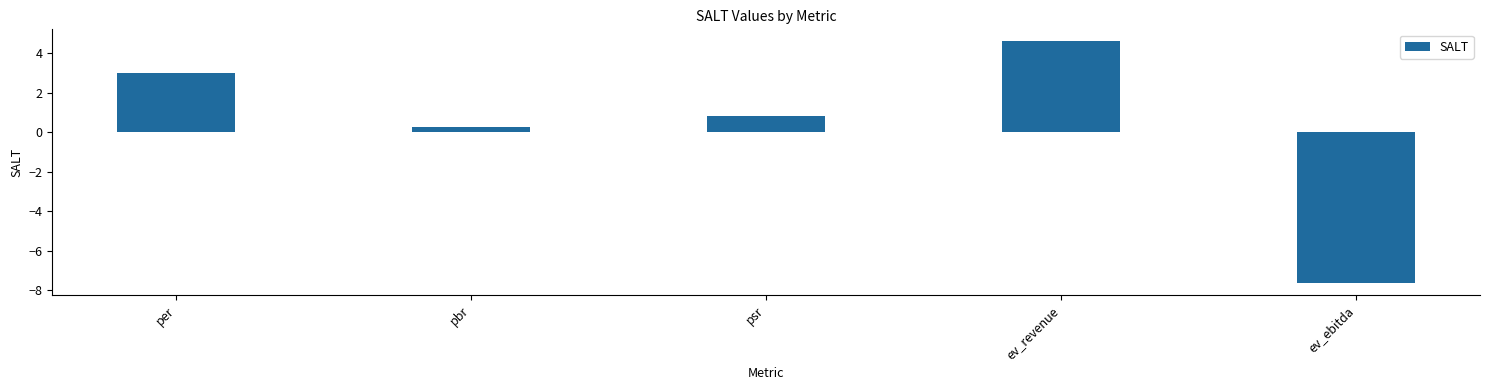

How many negative values are there?

1